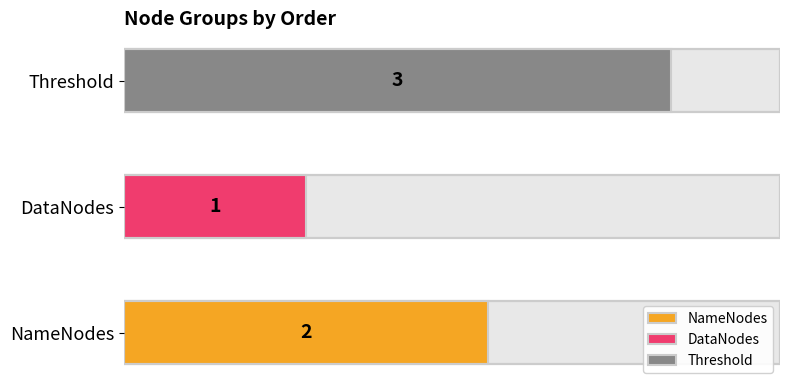

What is the ratio of the value at DataNodes to the value at DataNodes?

1.0